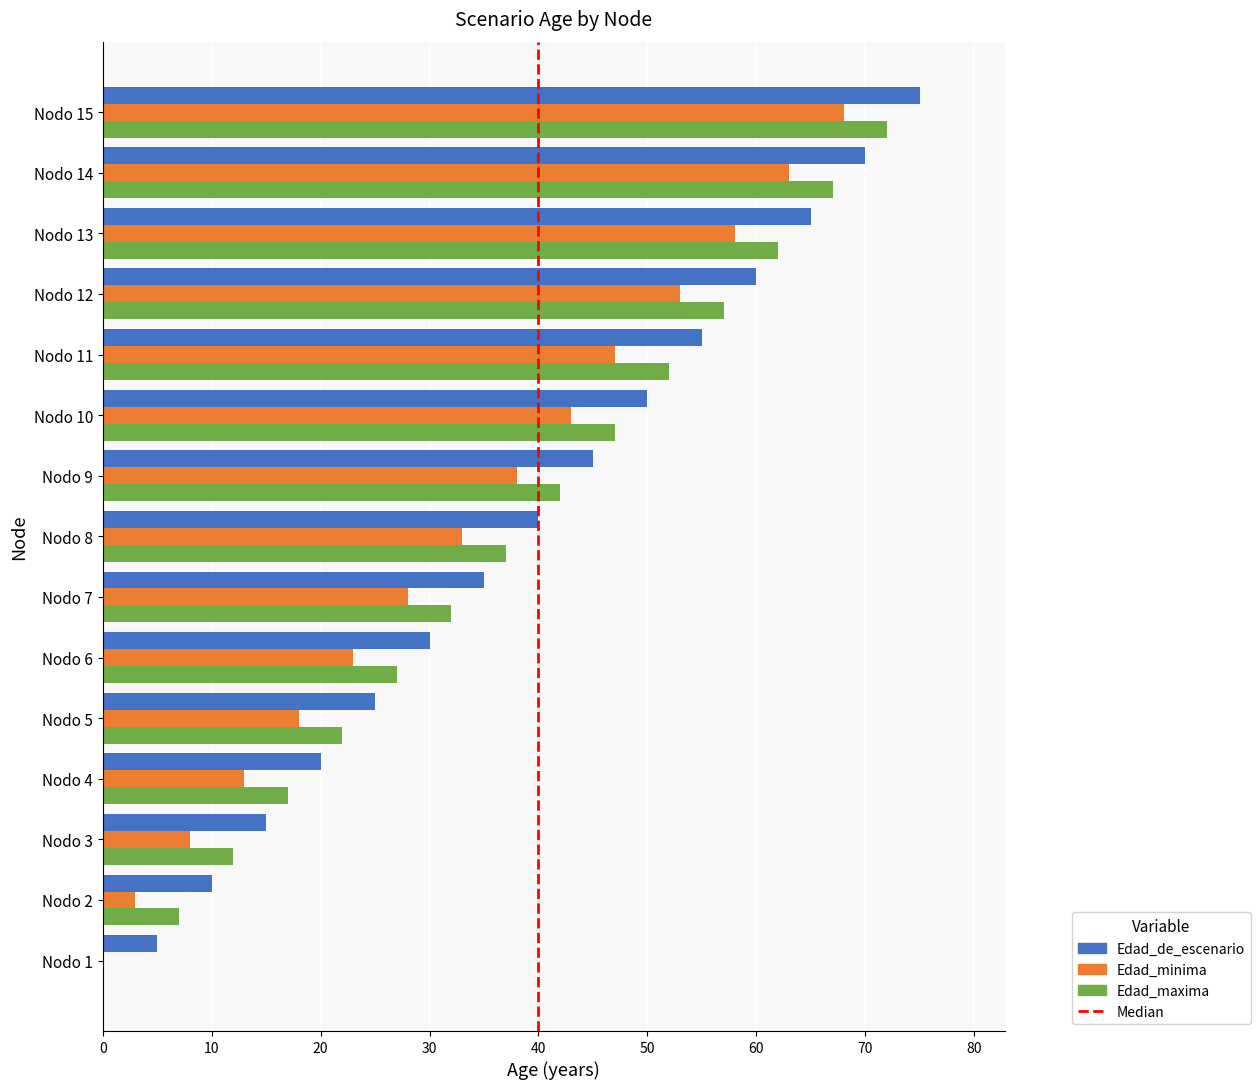

What is the sum of all Edad_de_escenario values?

600